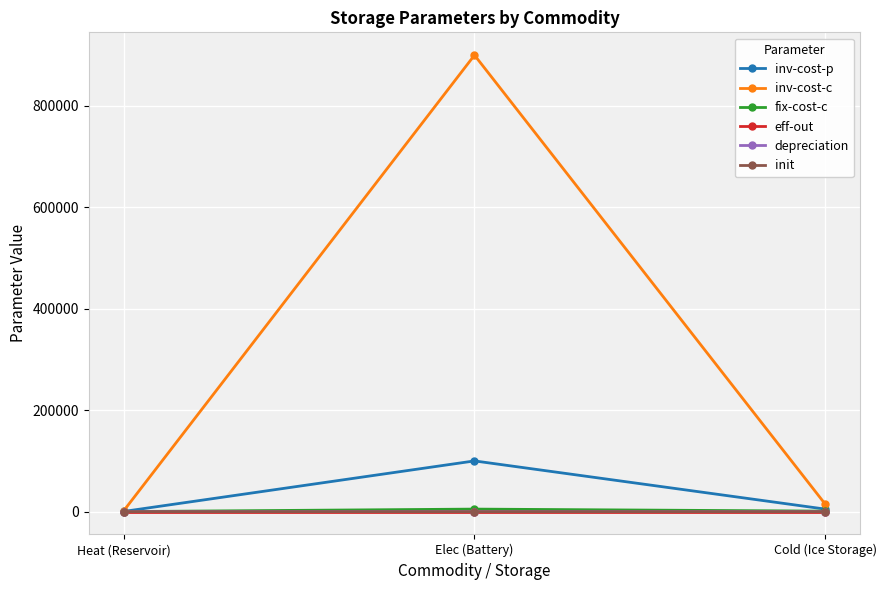

Which series changed the most between Heat (Reservoir) and Elec (Battery)?

inv-cost-c